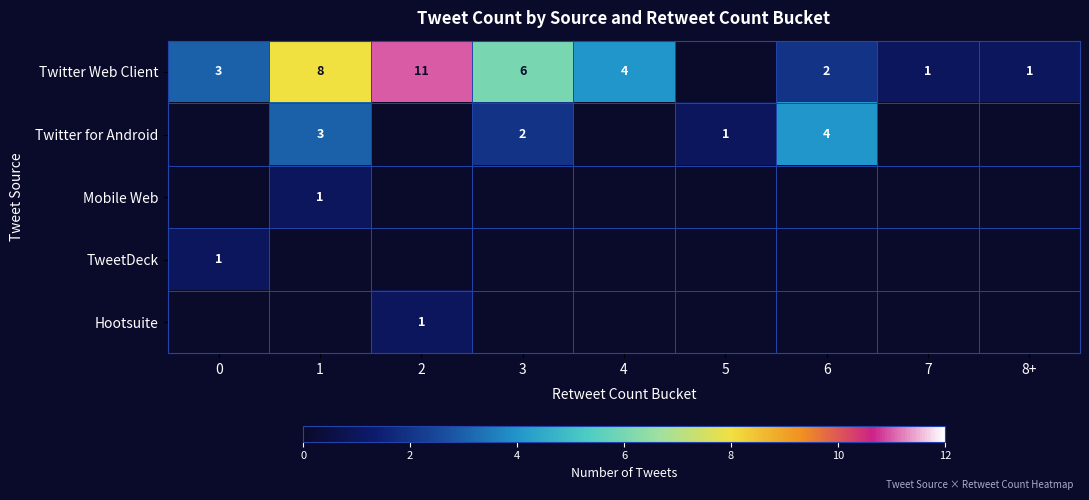

What is the difference between the Twitter Web Client values at 2 and 1?

3